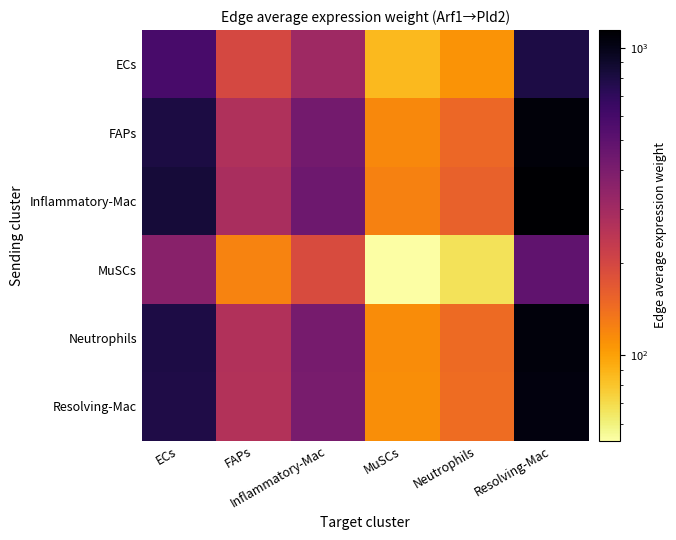

At which category is the sum across all series the highest?

Resolving-Mac